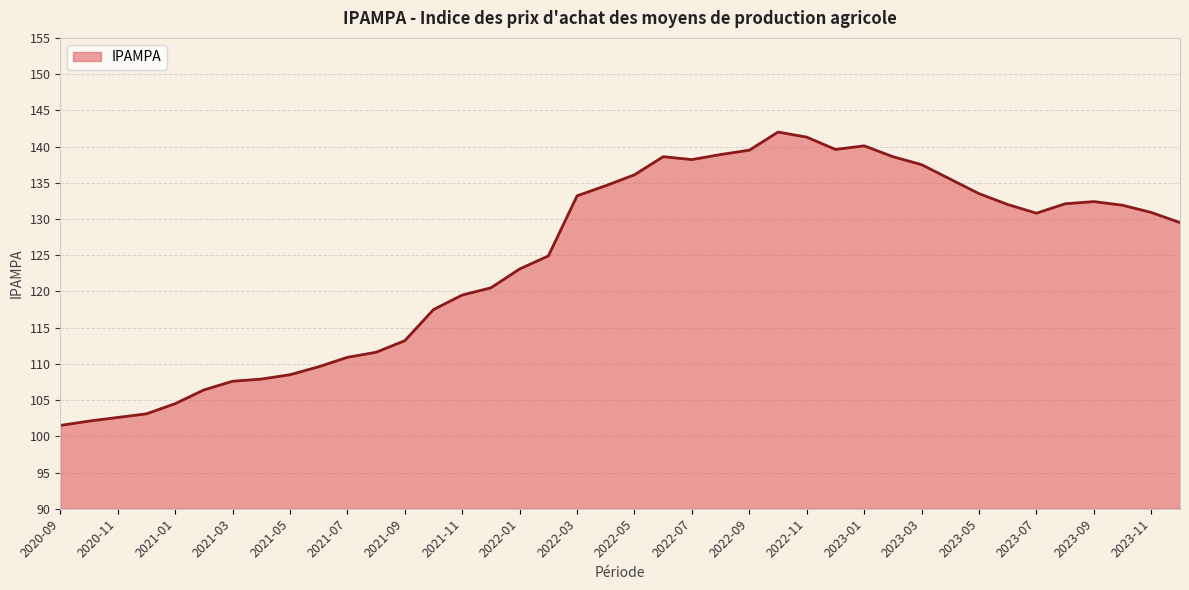

Does the chart have visible grid lines?

Yes